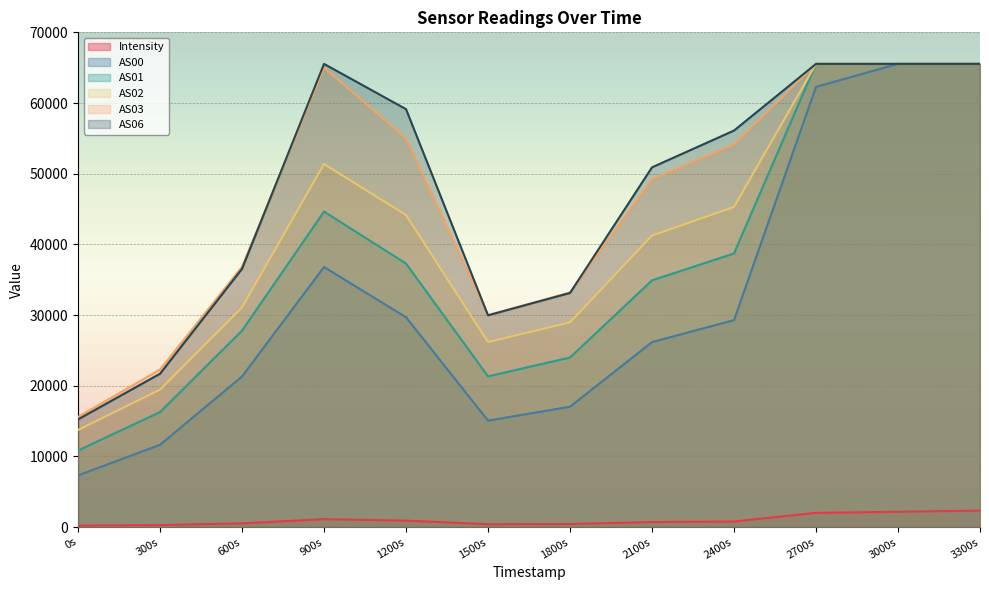

Between 1690118910 and 1690118610, which is larger?

1690118610